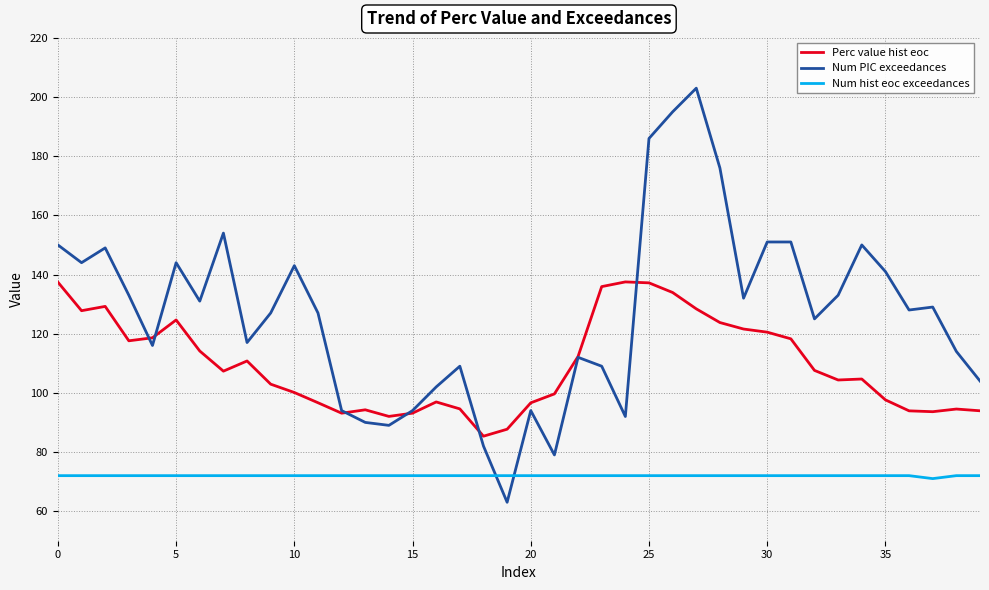

Which series has the largest range (max minus min)?

Num PIC exceedances